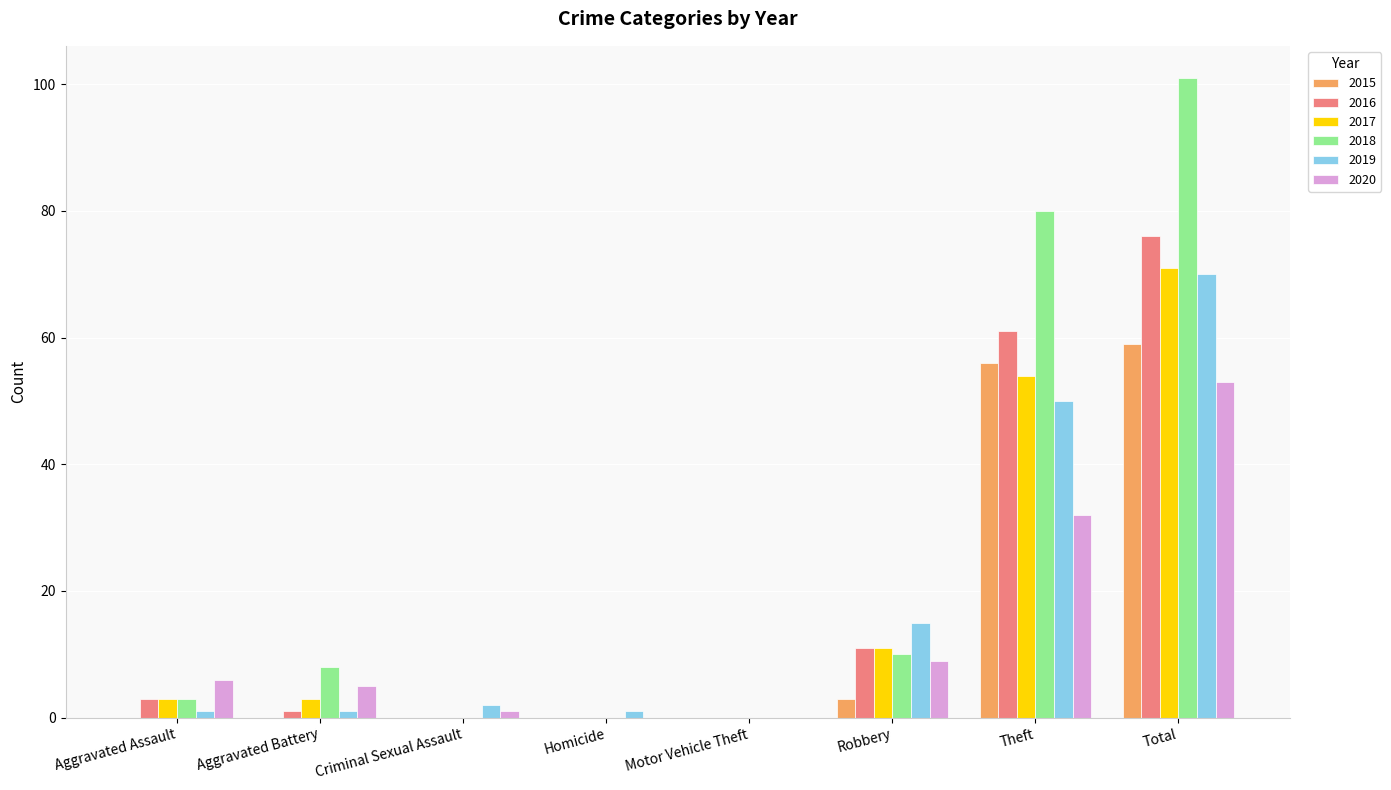

How many groups of bars are there?

8